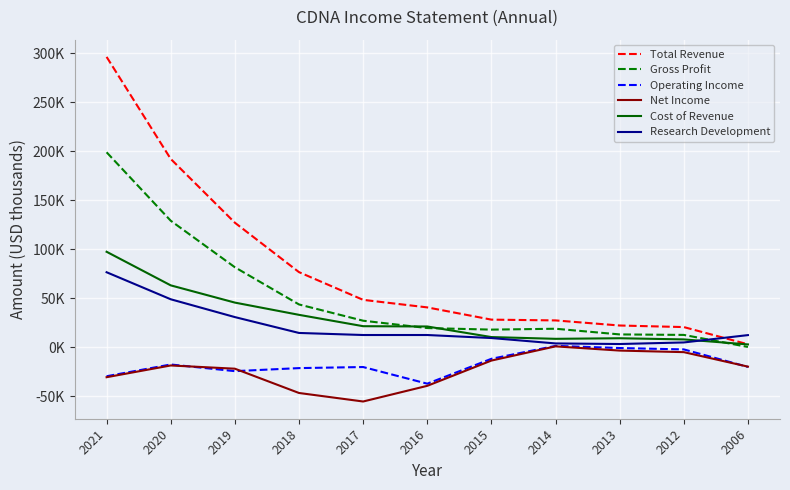

What is the difference between the Total Revenue values at 2012 and 2016?

20100